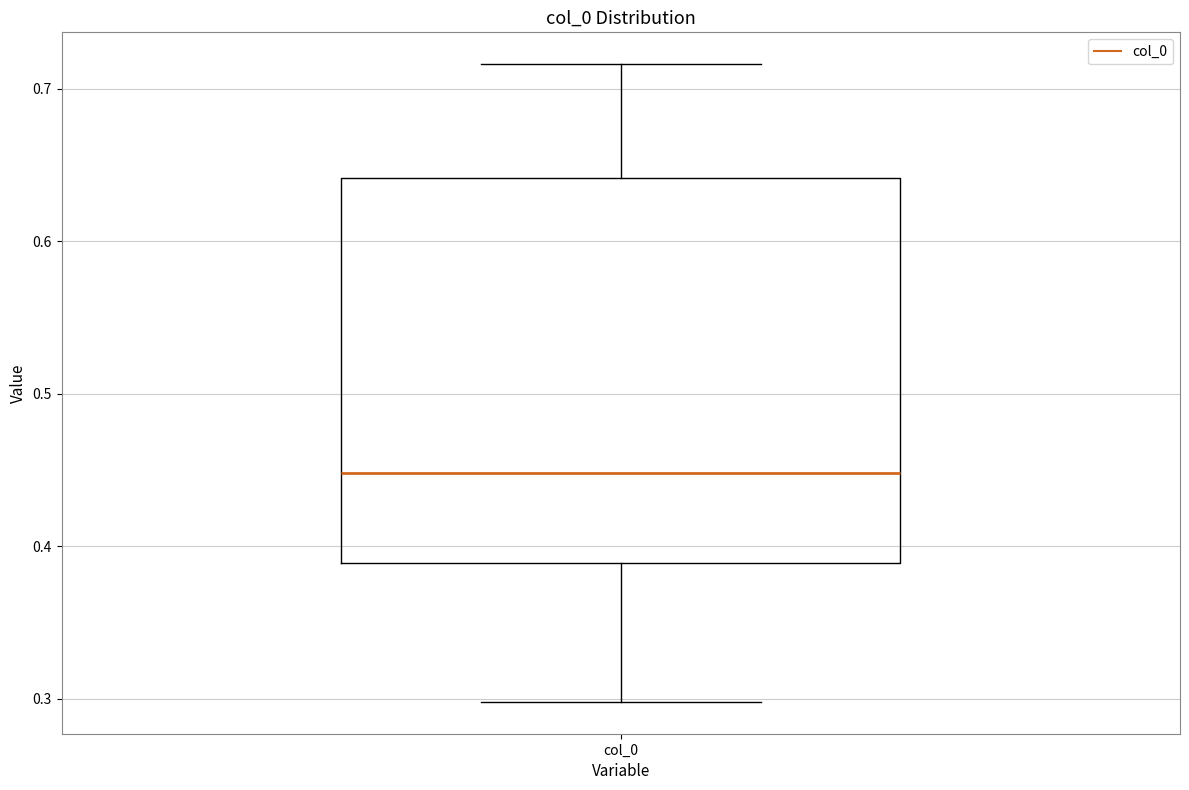

Transcribe this box plot: give where the median line is, the range the box spans, and where the two whiskers end, as read against the y-axis. The values are not printed on the chart, so give them approximately, as read against the axis.

median 0.45, box 0.39 to 0.64, whiskers 0.30 to 0.72